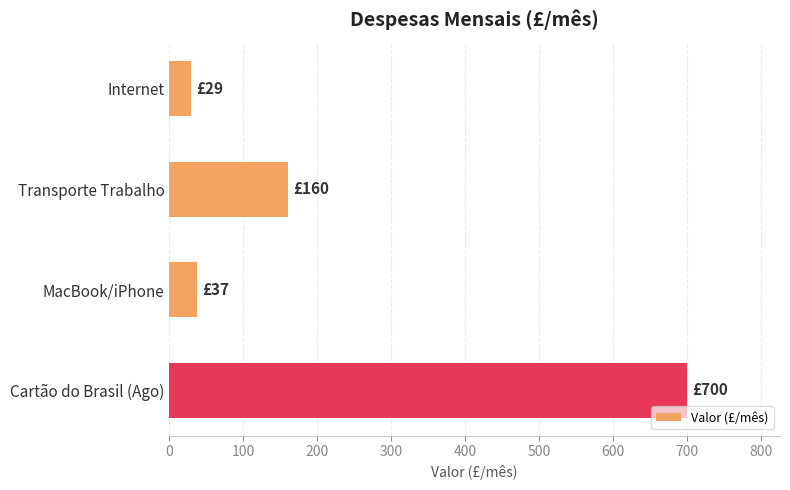

How many series are shown in this chart?

1